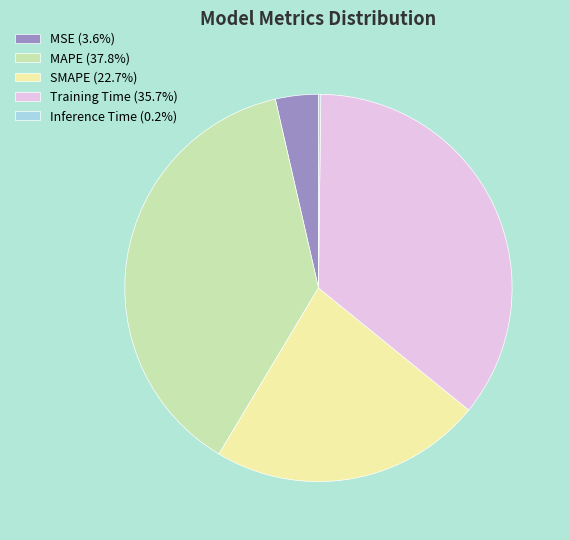

Does Training Time account for over 50% of the chart?

No